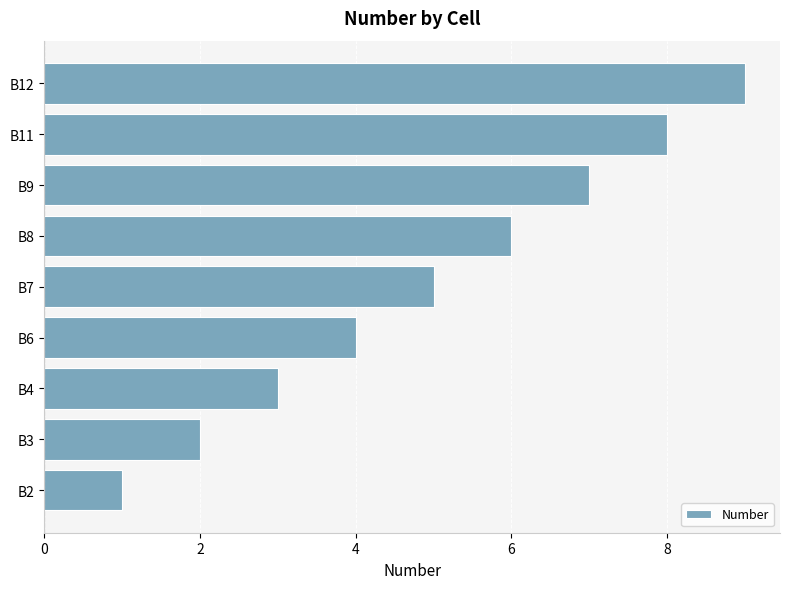

List the labels in order of value, largest first.

B12, B11, B9, B8, B7, B6, B4, B3, B2